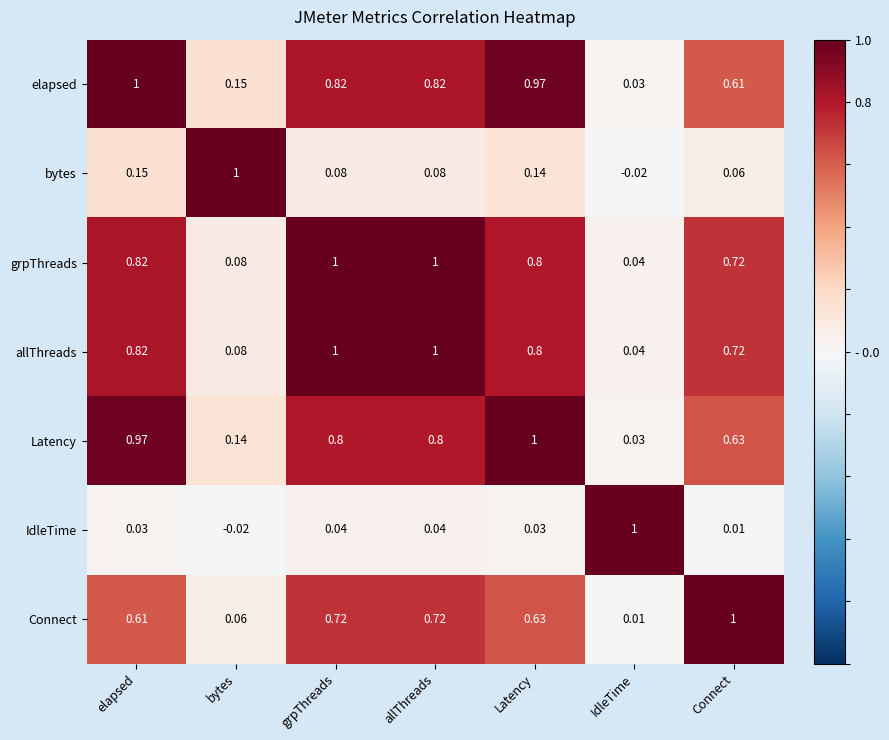

Where is elapsed nearest to the value 0?

IdleTime